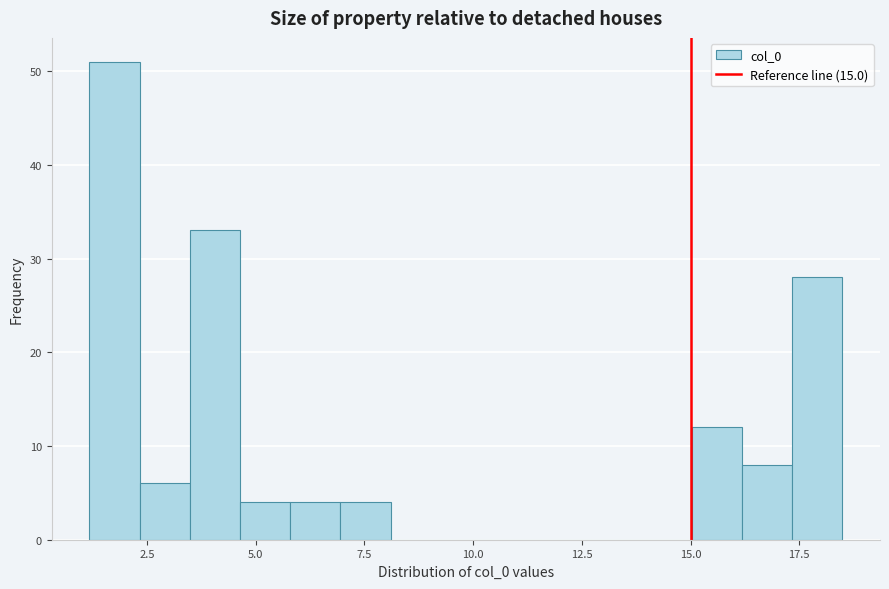

Read against the x-axis, roughly where is the centre of the tallest bar?

2.0